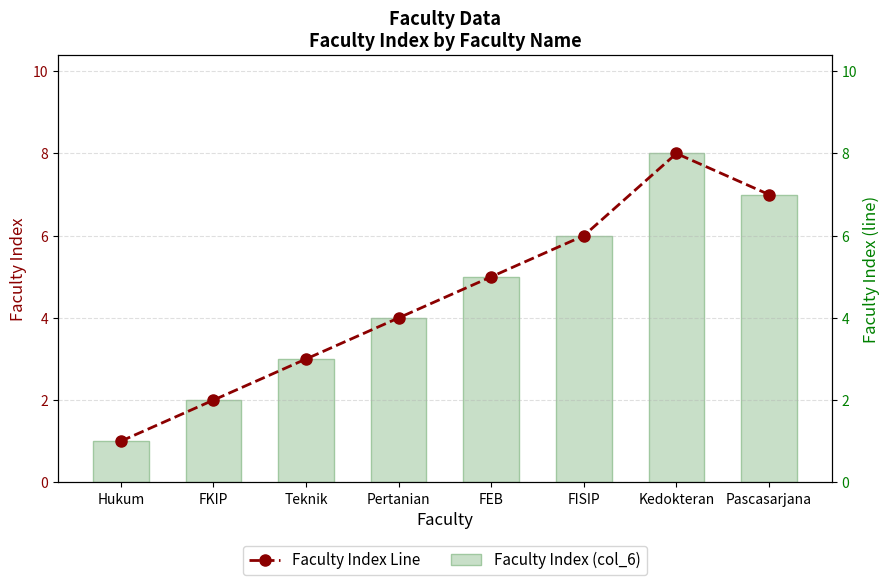

Count the Faculty Index (col_6) values in the range 3 to 7.

5